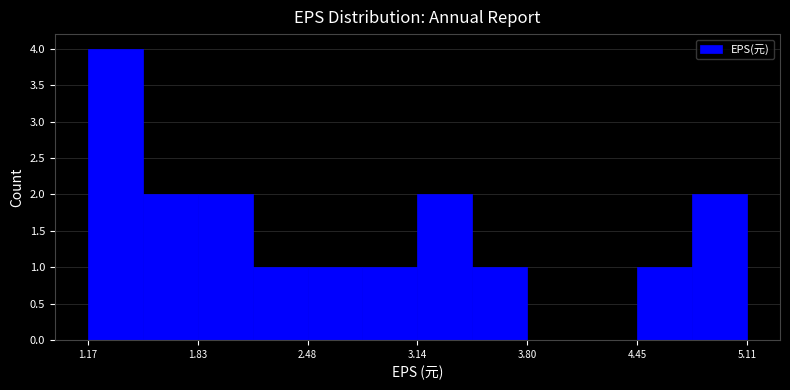

Around what value on the x-axis is the tallest bar? Give the approximate position of its centre, as read against the axis.

1.3